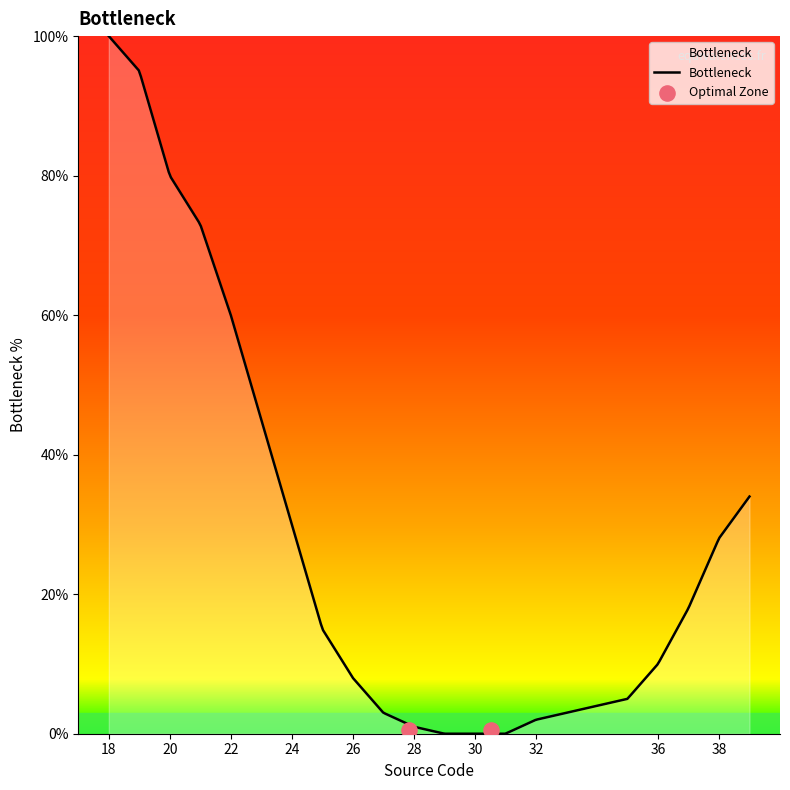

Between 19 and 31, which is larger?

19